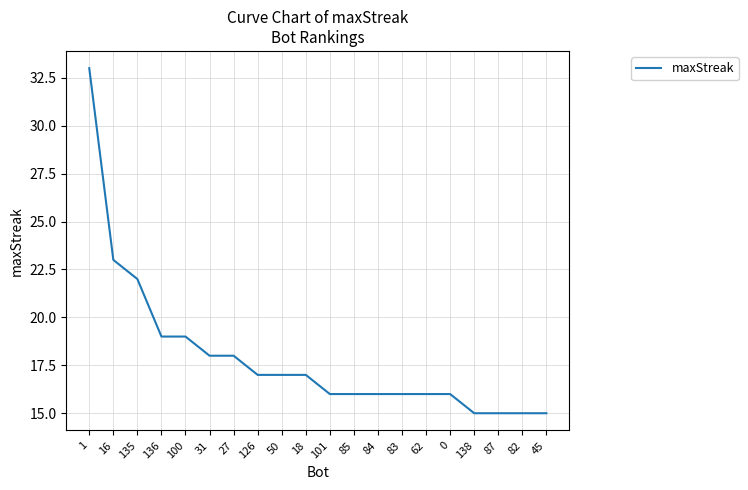

What position from the left is 138?

17